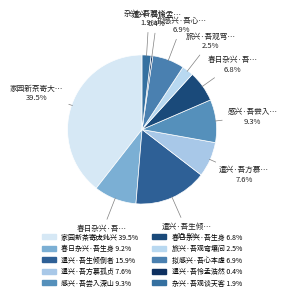

Count the number of slices in the pie.

10